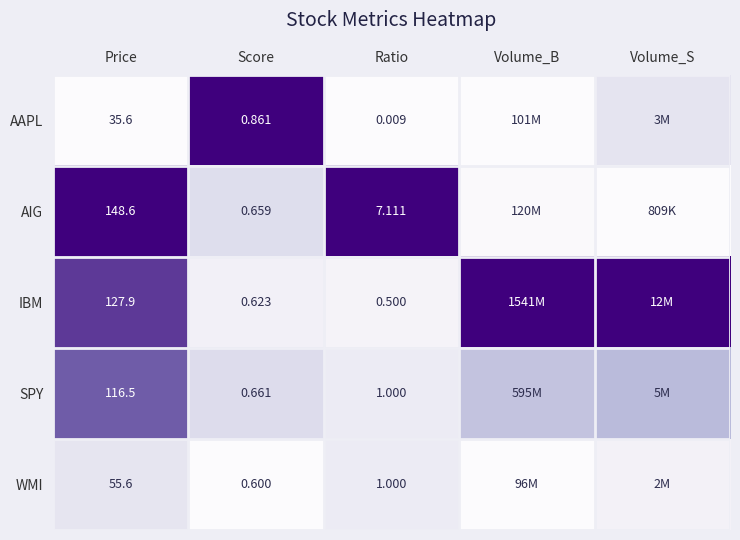

Between Price and Score, which series saw the biggest shift?

AIG